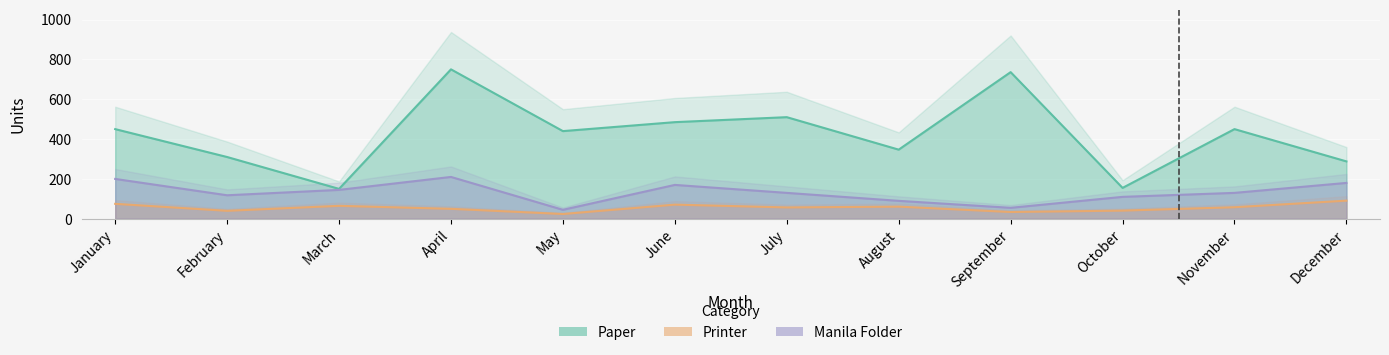

At July, list the series in order from largest to smallest.

Paper, Manila Folder, Printer